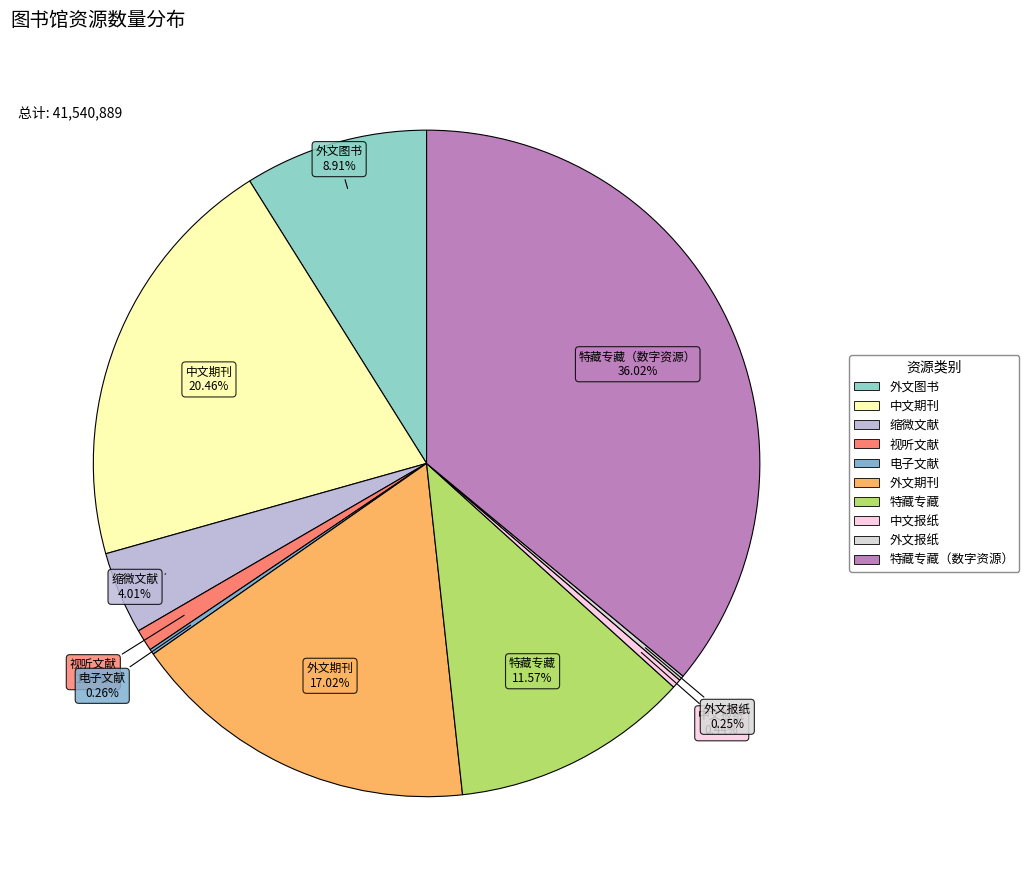

What is the ratio of the value at 中文报纸 to the value at 视听文献?

0.4